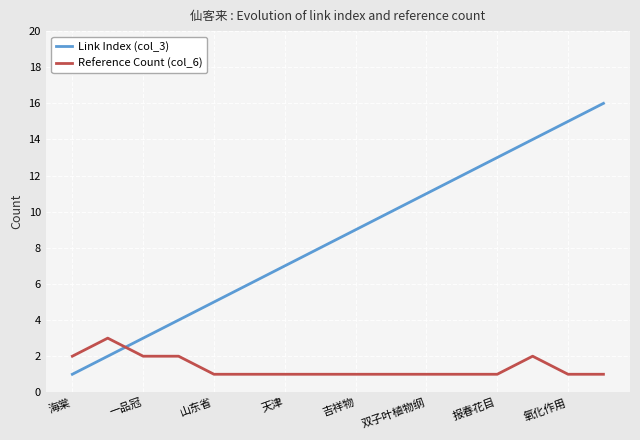

Which series has the largest range (max minus min)?

Link Index (col_3)